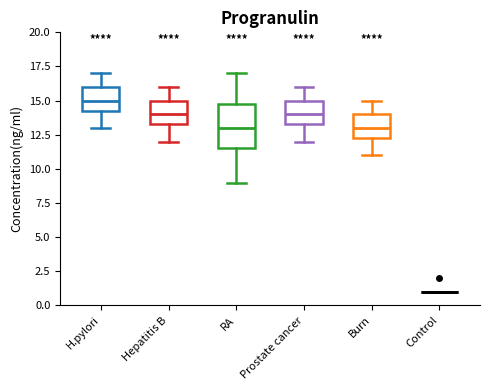

Reading left to right, transcribe this box plot: for each box, give where its median line is, the range the box spans, and where its two whiskers end, as read against the y-axis. The values are not printed on the chart, so give them approximately, as read against the axis.

H.pylori: median 15.0, box 14.5 to 16.0, whiskers 13.0 to 17.0
Hepatitis B: median 14.0, box 13.5 to 15.0, whiskers 12.0 to 16.0
RA: median 13.0, box 11.5 to 15.0, whiskers 9.0 to 17.0
Prostate cancer: median 14.0, box 13.5 to 15.0, whiskers 12.0 to 16.0
Burn: median 13.0, box 12.5 to 14.0, whiskers 11.0 to 15.0
Control: box collapsed to a line at 1.0, whiskers 1.0 to 1.0